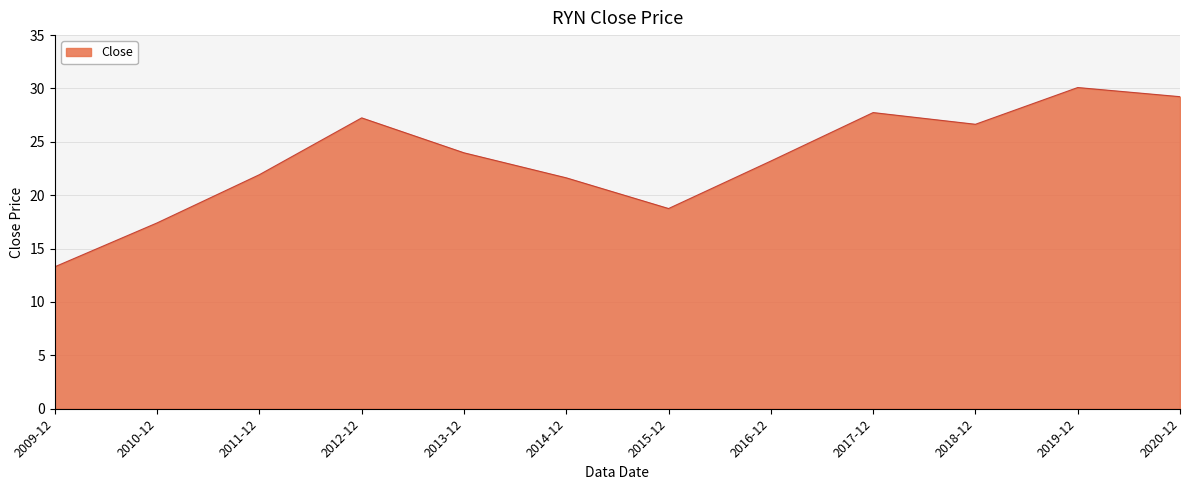

What is the maximum value shown in the chart?

30.1